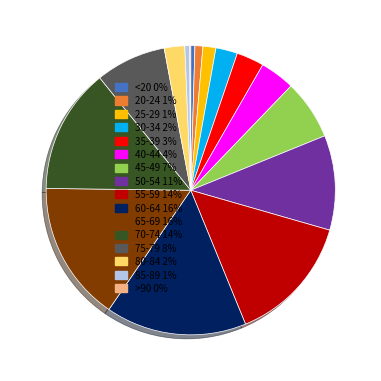

Is the sum of 40-44 4% and 75-79 8% greater than half?

No